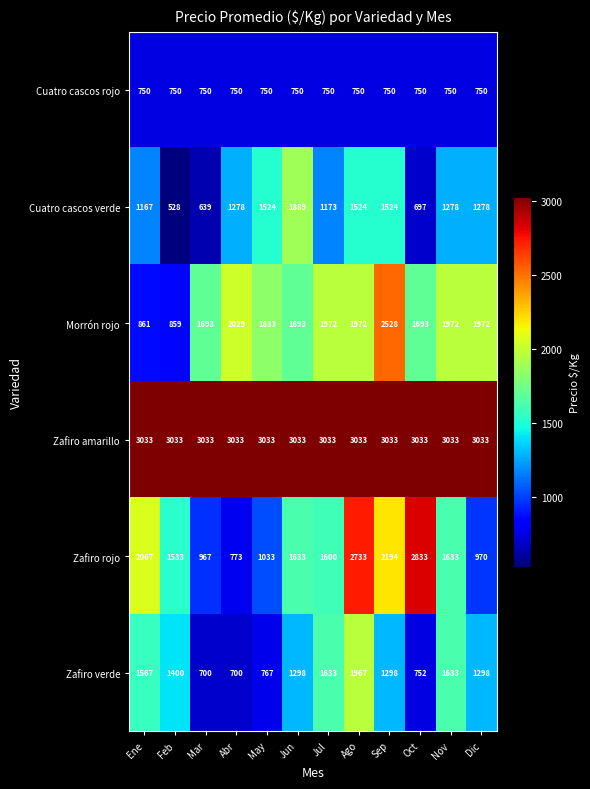

What is the lowest value of the Zafiro verde series?

700